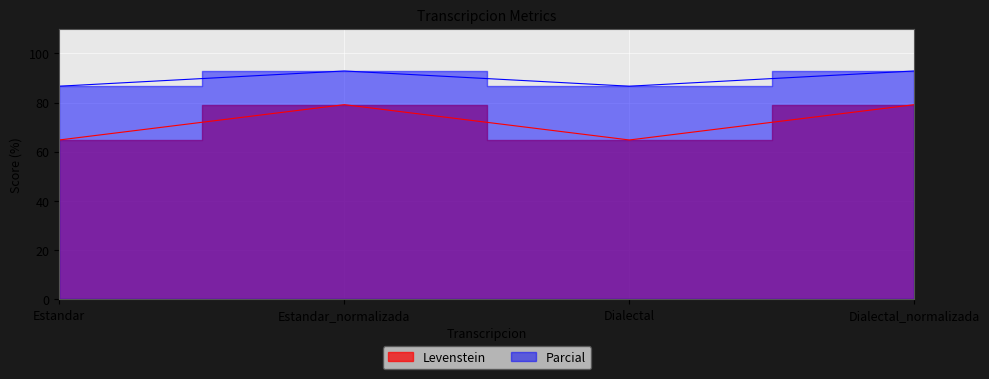

How many lines are shown in the chart?

2